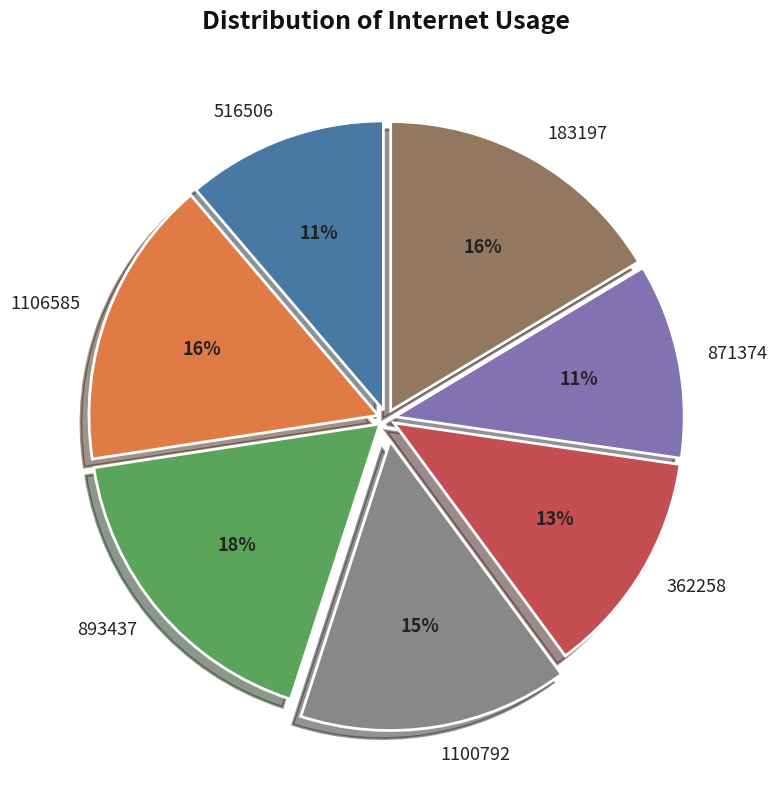

How many segments does this pie chart have?

7